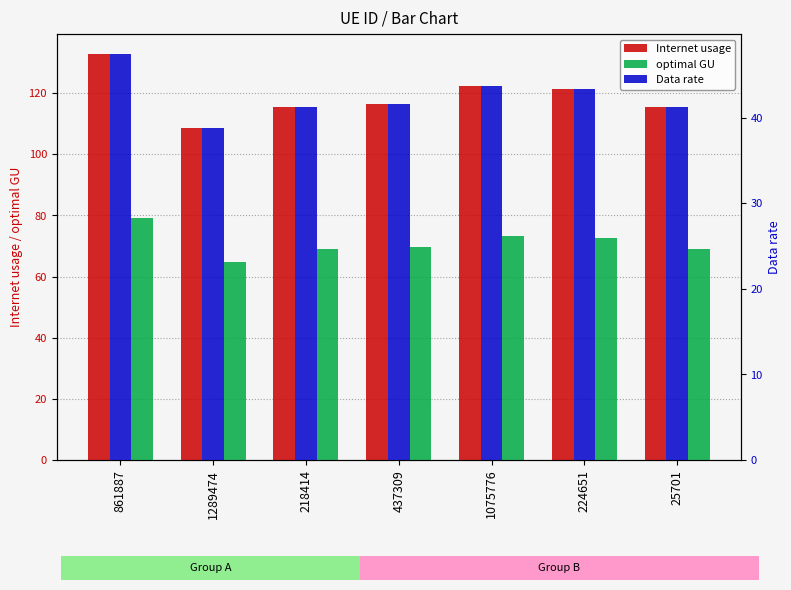

The value of Data rate at 1075776 is 43.7. True or false?

True